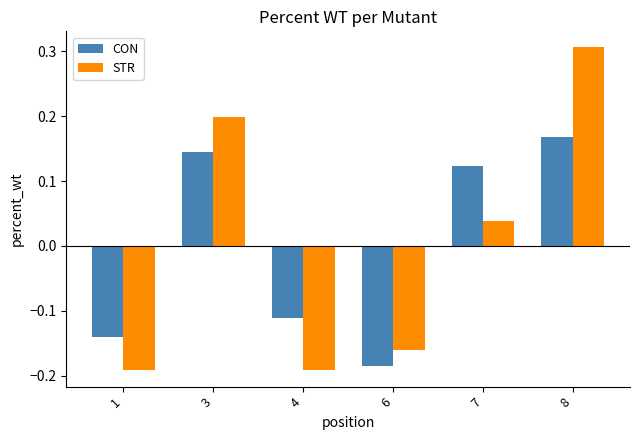

The value of STR at 8 is 0.4. True or false?

False